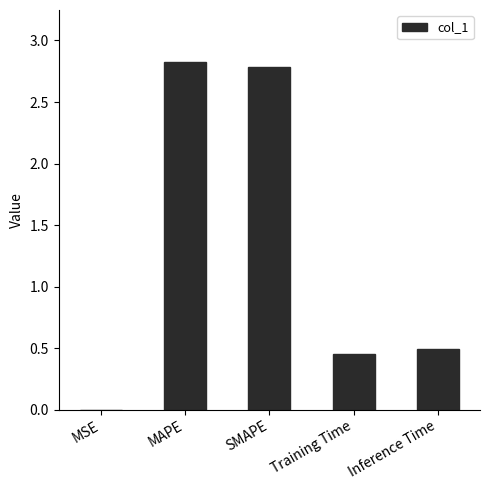

Approximately how many times larger is the value at Training Time compared to MAPE?

0.2